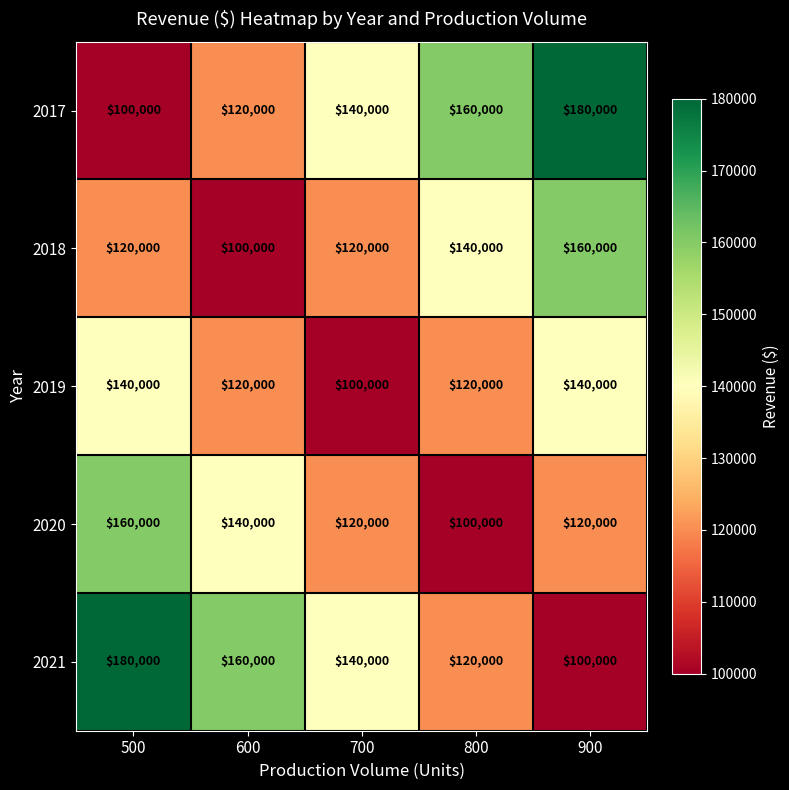

Count the 2021 values in the range 120000 to 160000.

3